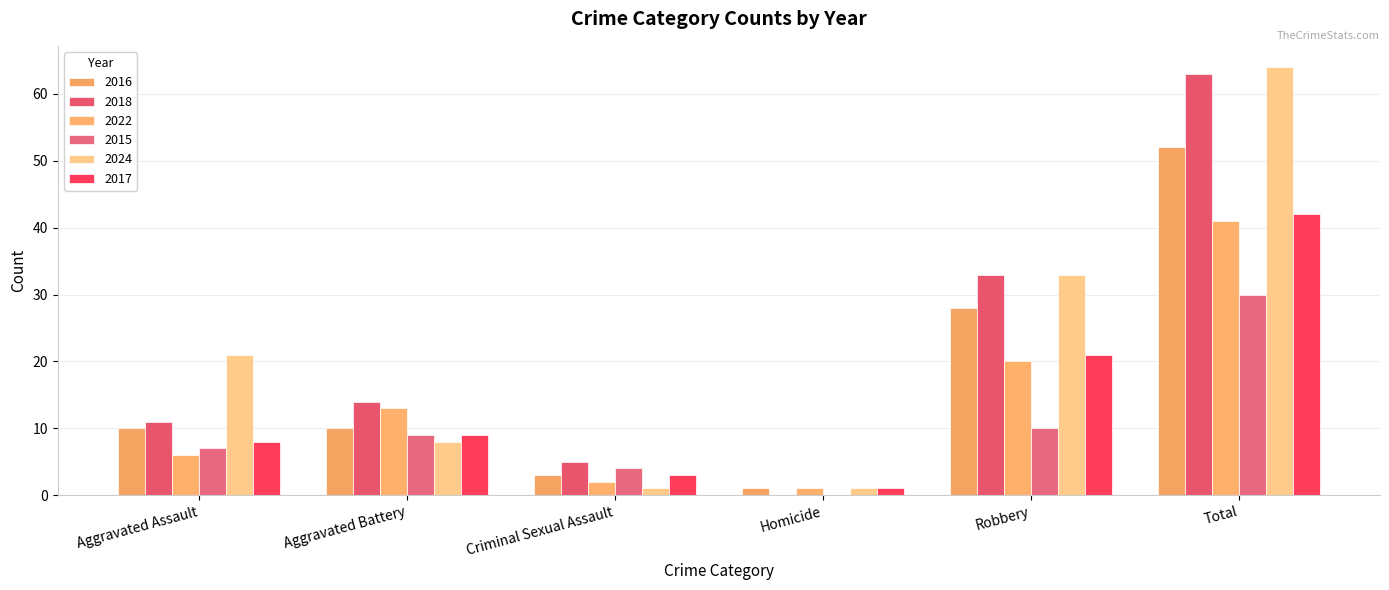

Reading left to right, list all the values displayed in this chart.

2016: 10	10	3	1	28	52
2018: 11	14	5	0	33	63
2022: 6	13	2	1	20	41
2015: 7	9	4	0	10	30
2024: 21	8	1	1	33	64
2017: 8	9	3	1	21	42